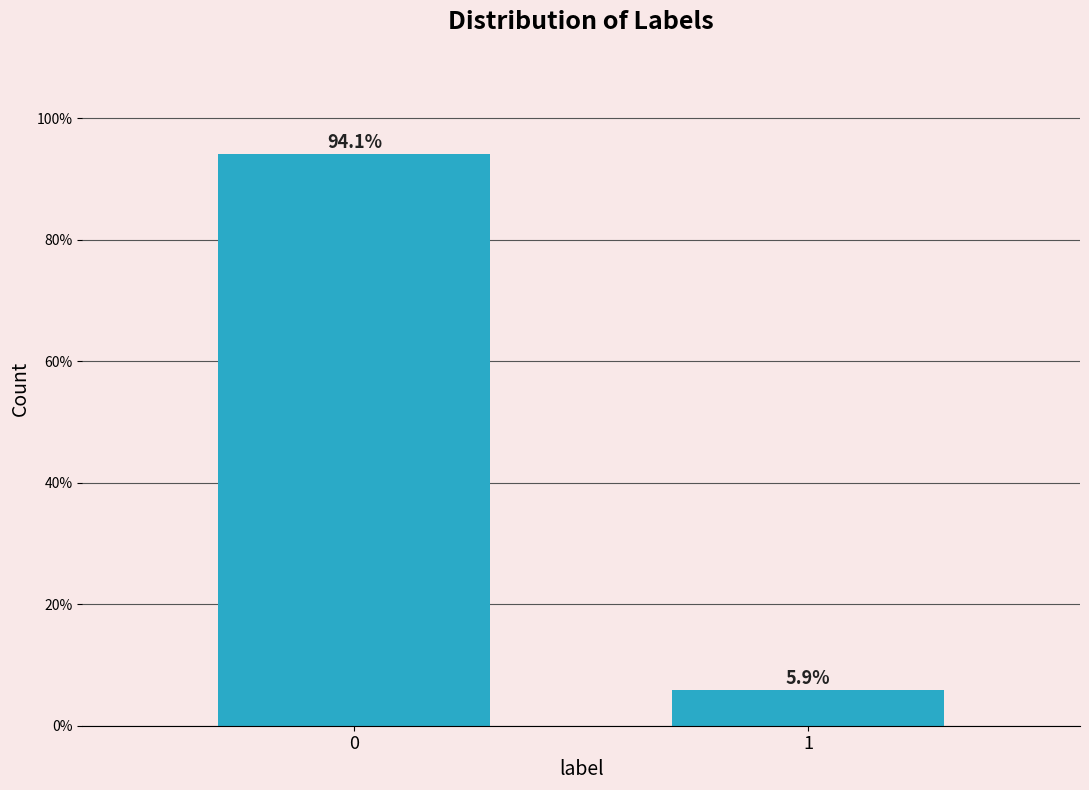

Reading left to right, what are all the values shown in this chart?

0=94.1	1=5.9